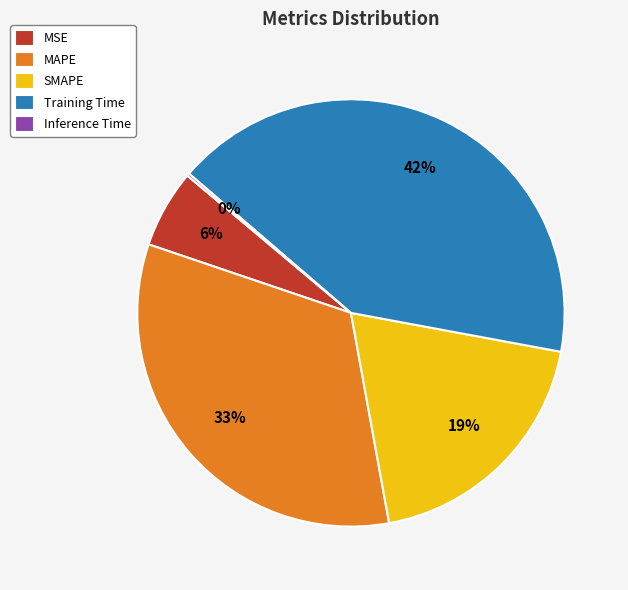

What percentage is the Training Time slice, to the nearest percent?

42%